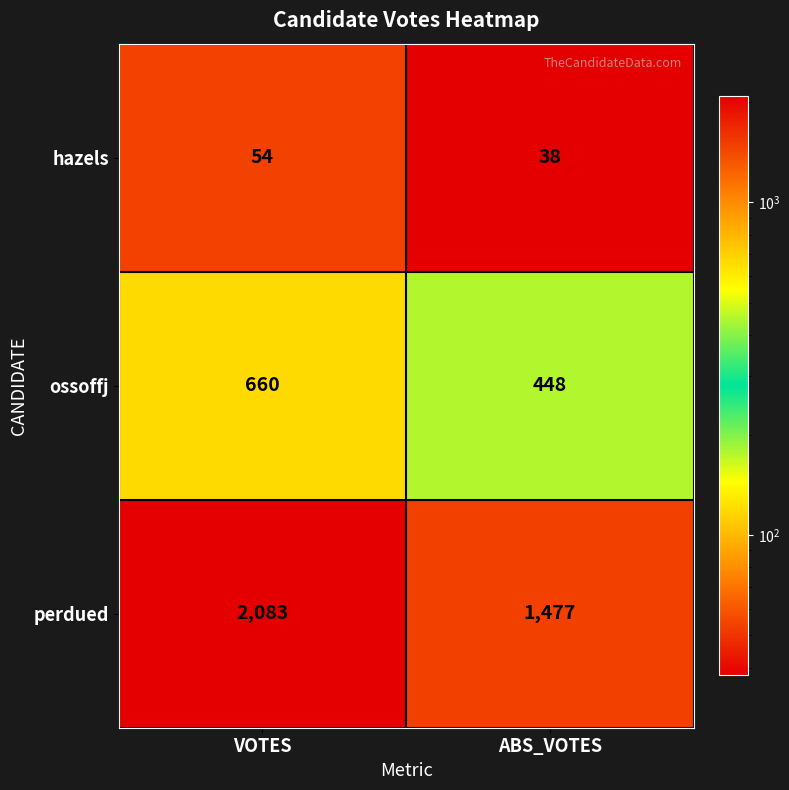

Reading left to right, what are all the values shown in this chart?

hazels: VOTES=54	ABS_VOTES=38
ossoffj: VOTES=660	ABS_VOTES=448
perdued: VOTES=2083	ABS_VOTES=1477